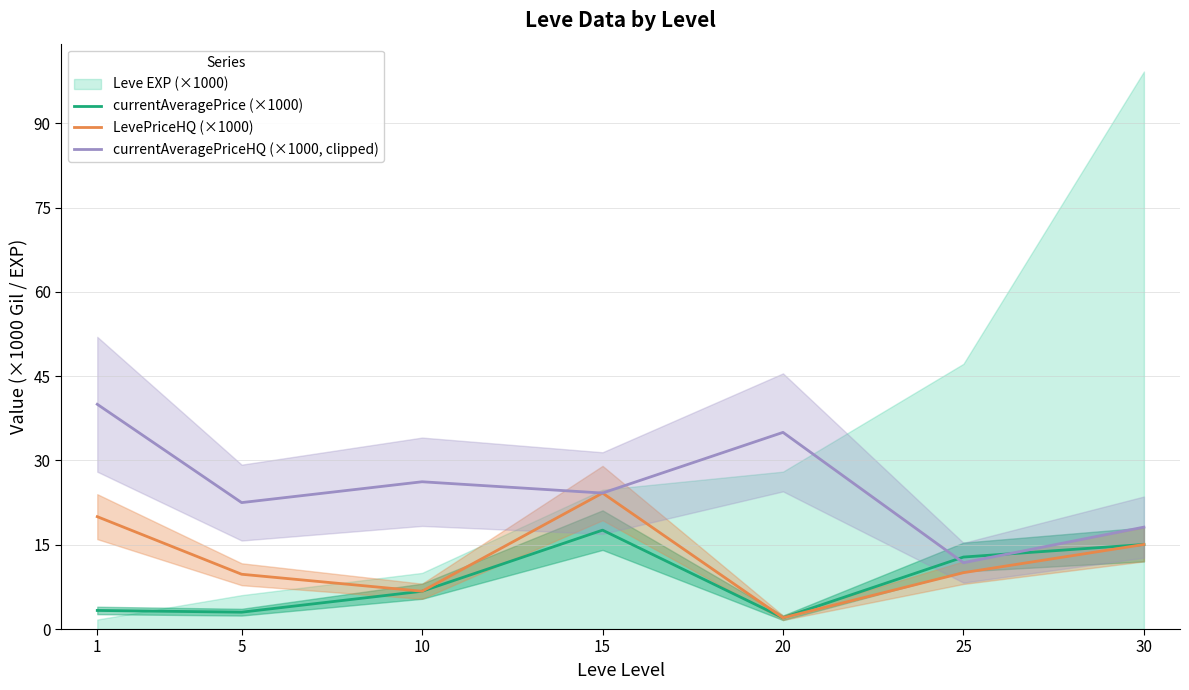

How many lines are shown in the chart?

3